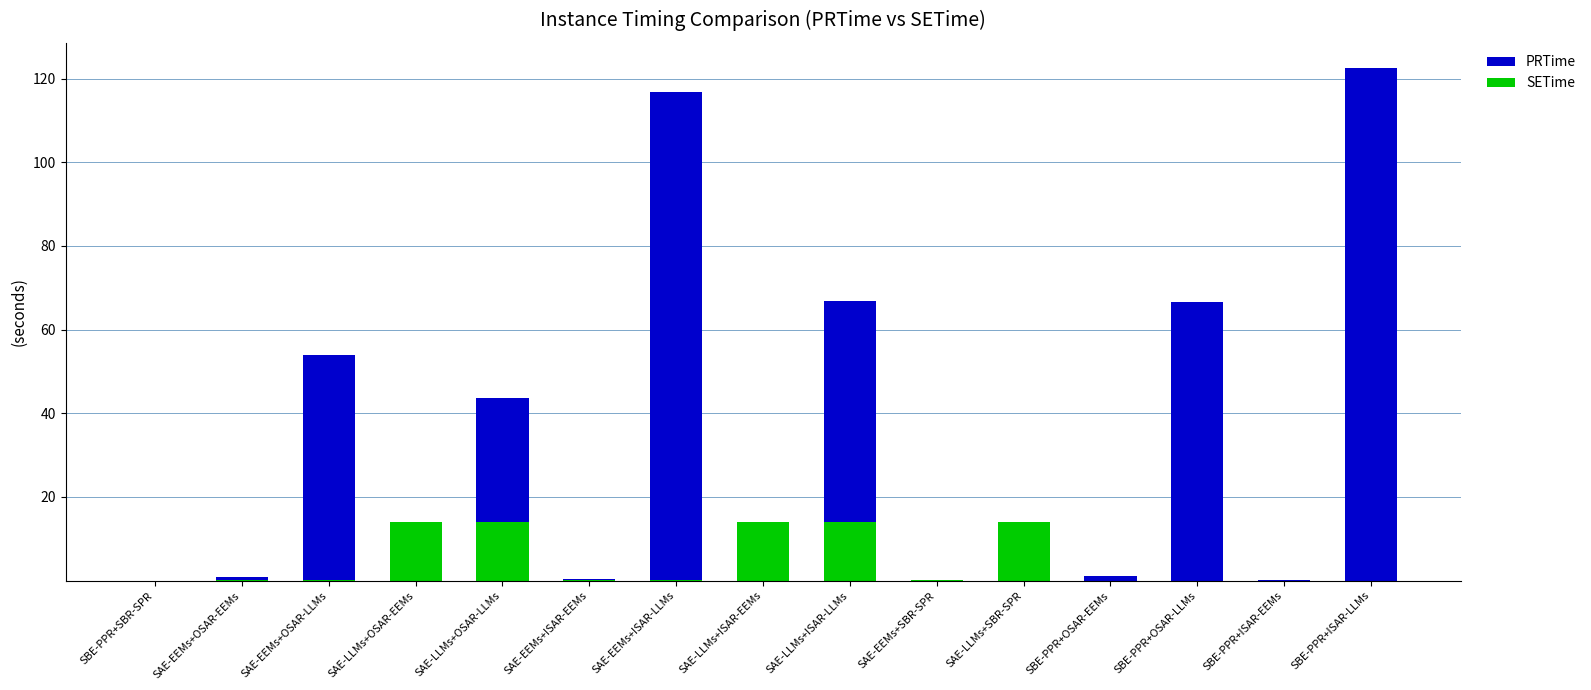

What is the difference between the SETime values at SAE-LLMs+ISAR-EEMs and SBE-PPR+ISAR-EEMs?

14.0